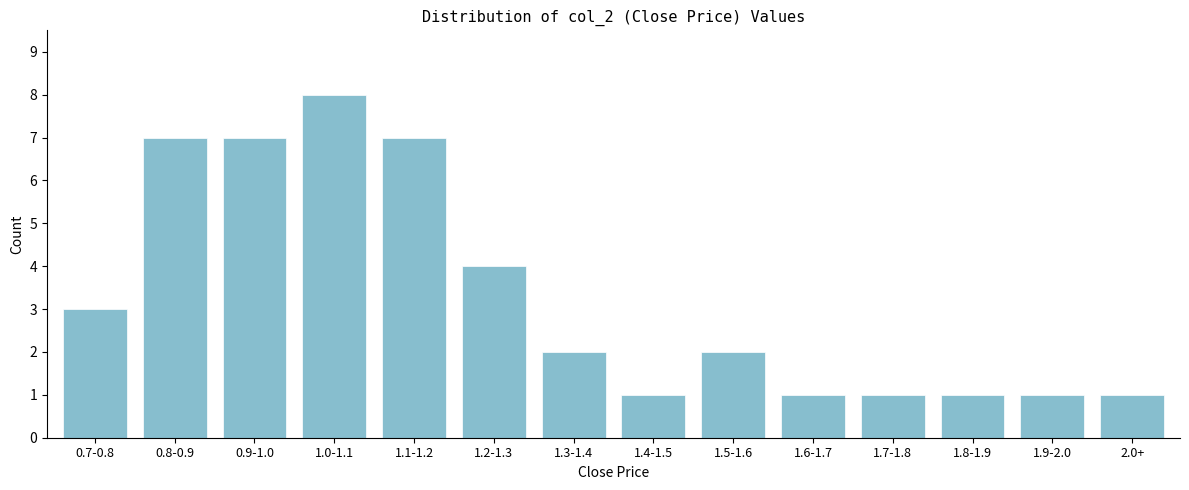

Reading left to right, list all the values displayed in this chart.

0.7-0.8=3	0.8-0.9=7	0.9-1.0=7	1.0-1.1=8	1.1-1.2=7	1.2-1.3=4	1.3-1.4=2	1.4-1.5=1	1.5-1.6=2	1.6-1.7=1	1.7-1.8=1	1.8-1.9=1	1.9-2.0=1	2.0+=1